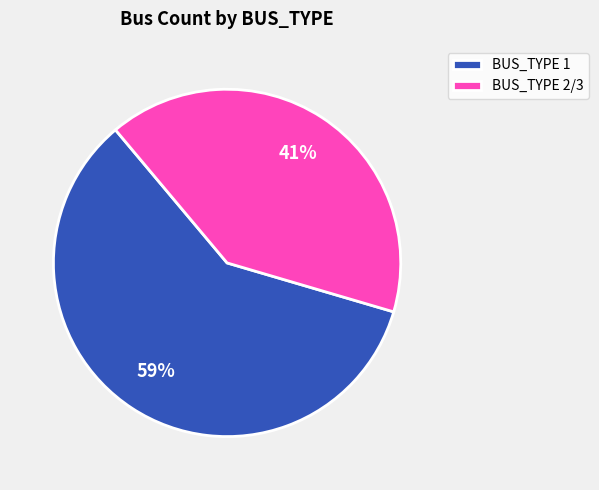

Is the sum of BUS_TYPE 1 and BUS_TYPE 2/3 greater than half?

Yes